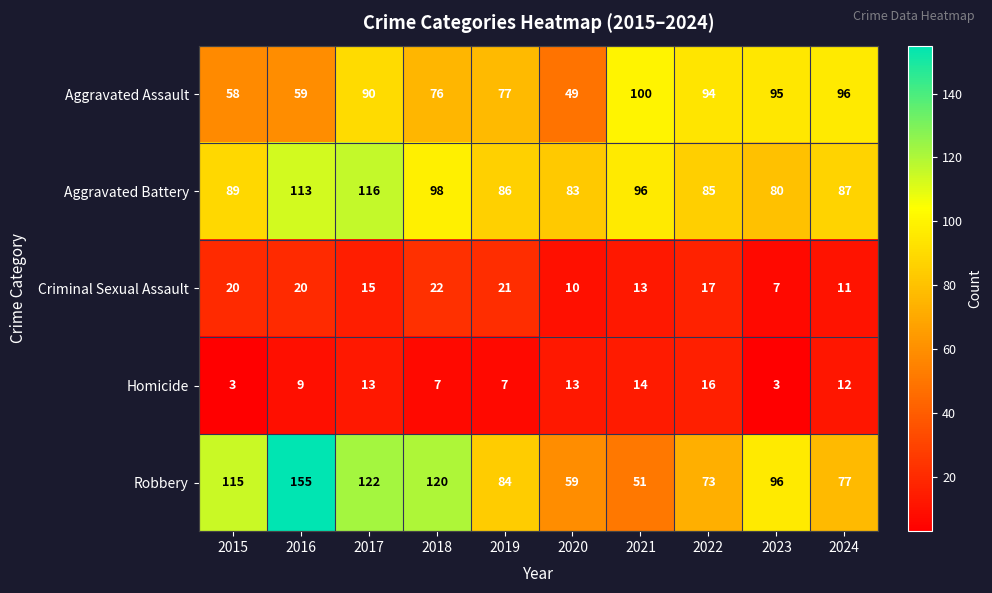

Which series has the largest total across all categories?

Robbery